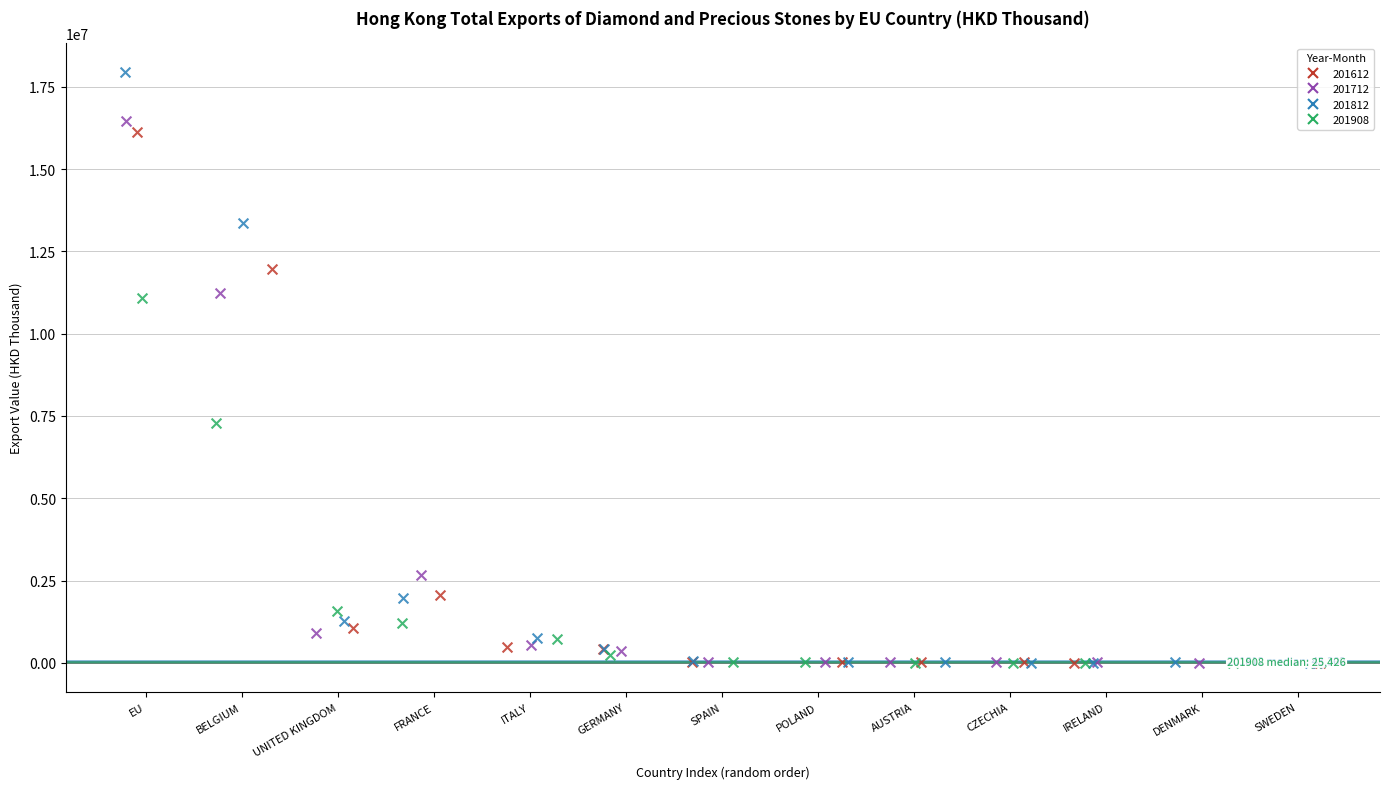

Which series has the widest spread of Y values?

201812